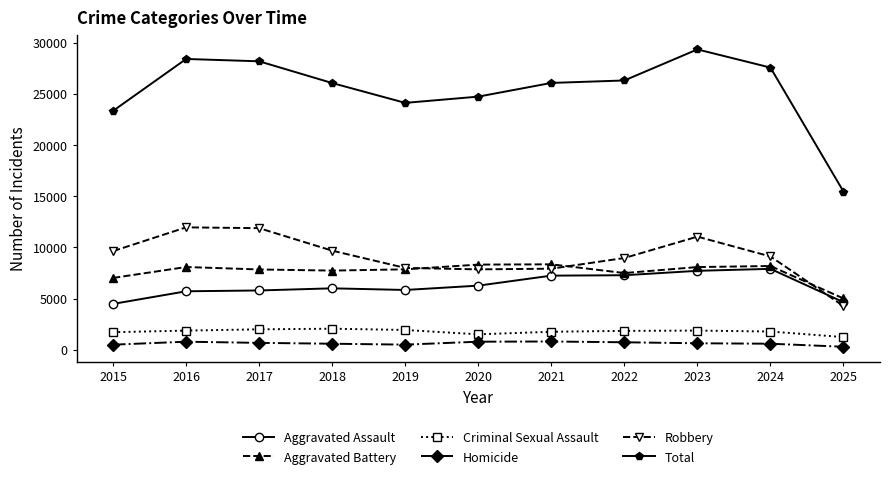

True or false: Aggravated Battery has more than 1 points higher than both neighbors.

True